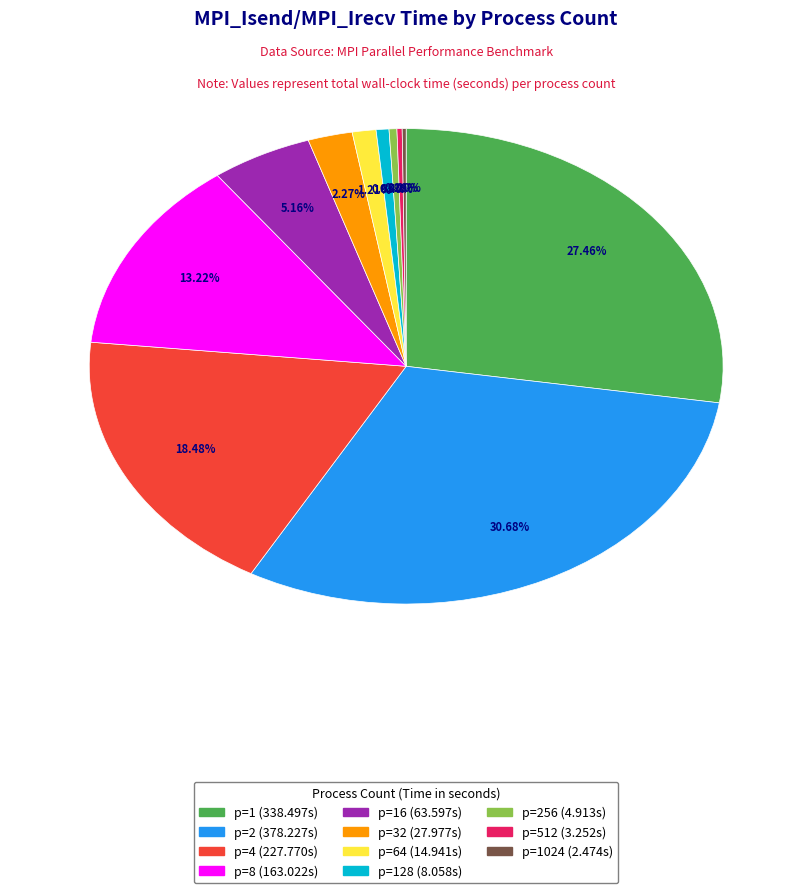

Is there any slice that represents more than half of the pie?

No